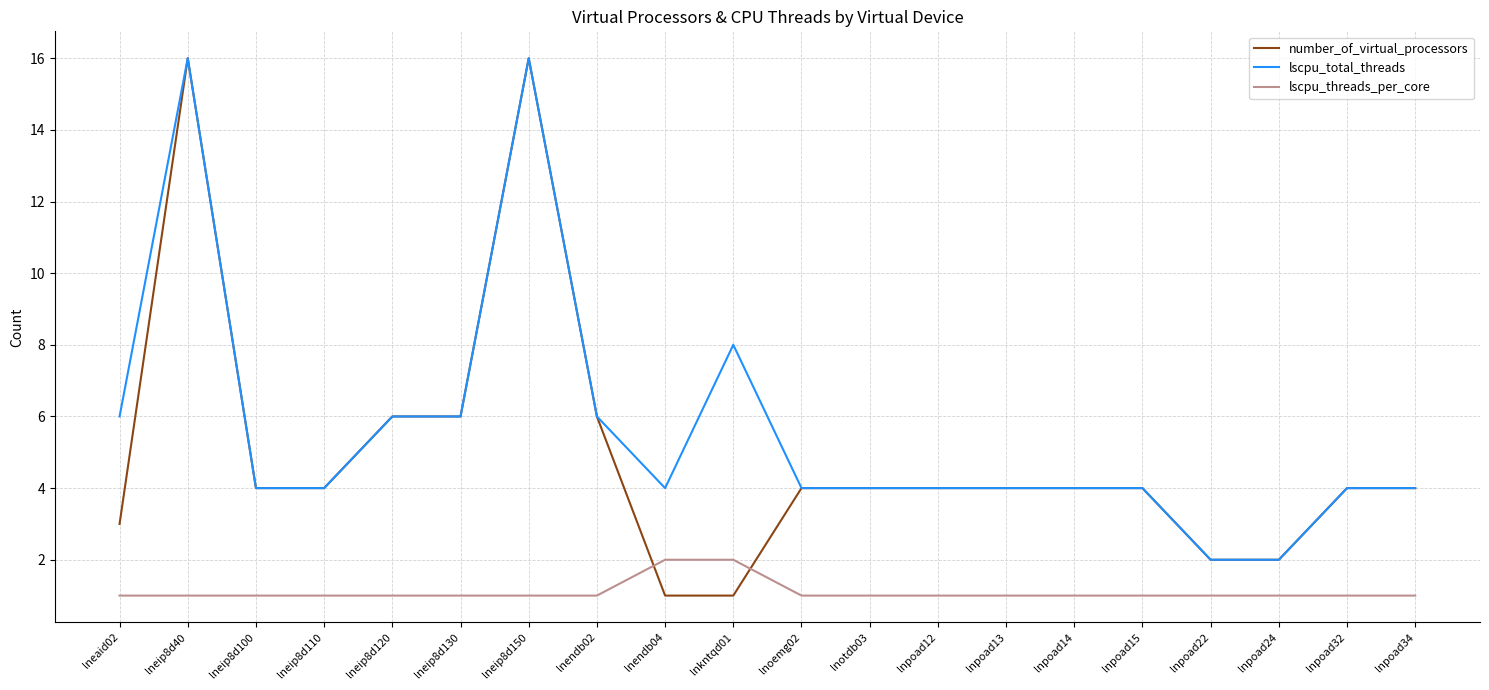

At which label does lscpu_total_threads first exceed 4?

lneaid02